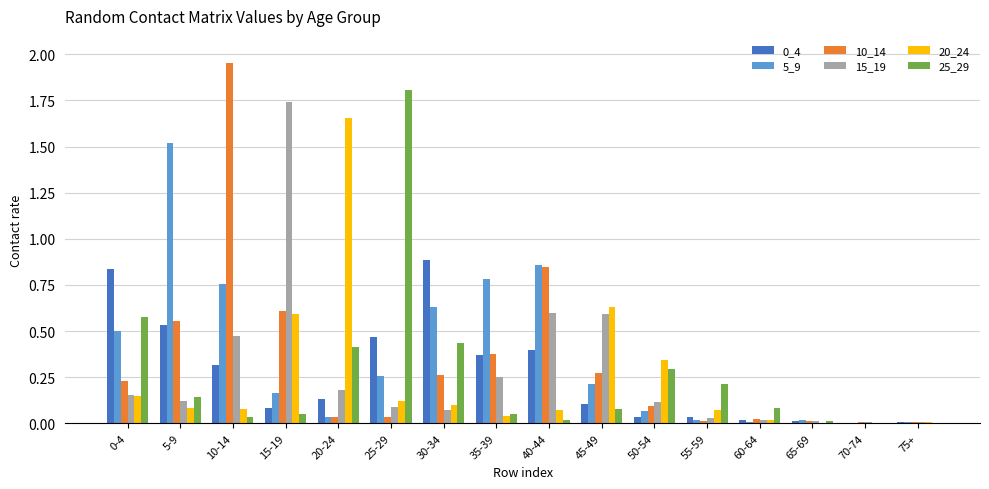

The 10_14 series shows 0.3 at 30-34. True or false?

True